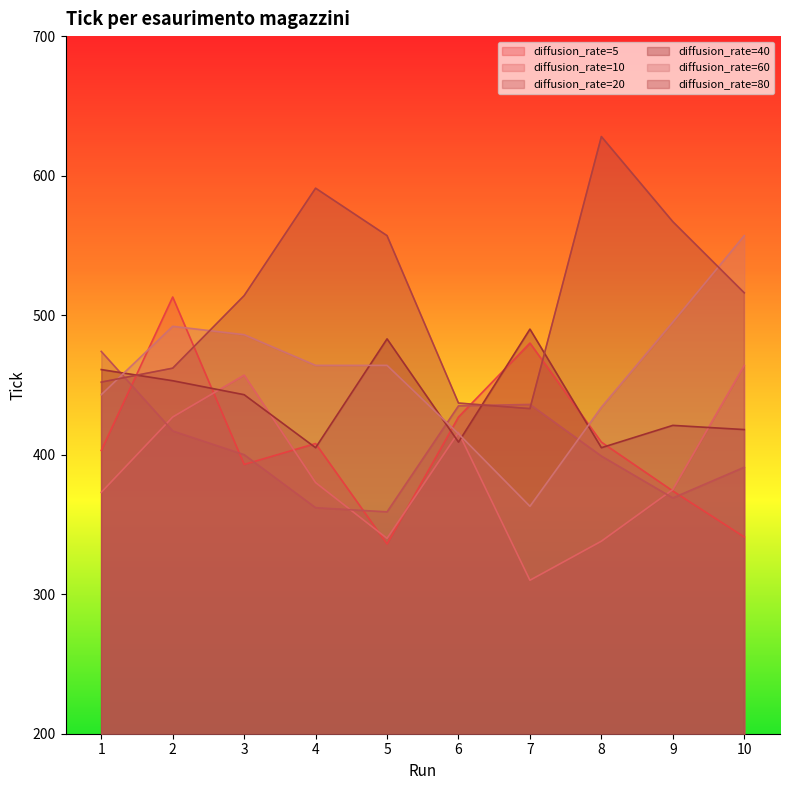

Is it true that diffusion_rate=40 equals 220 at 2?

False